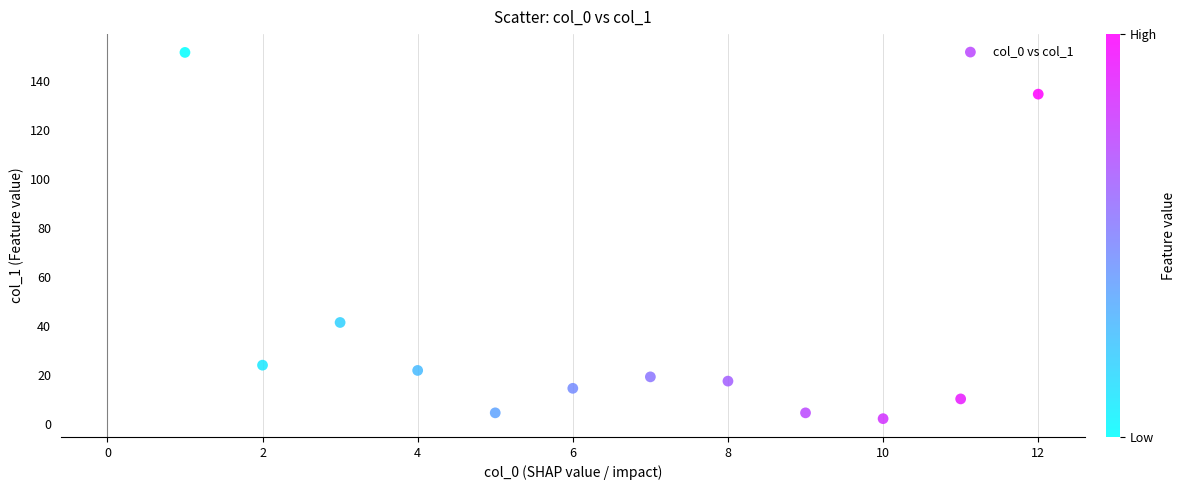

What is the average Y value?

37.2